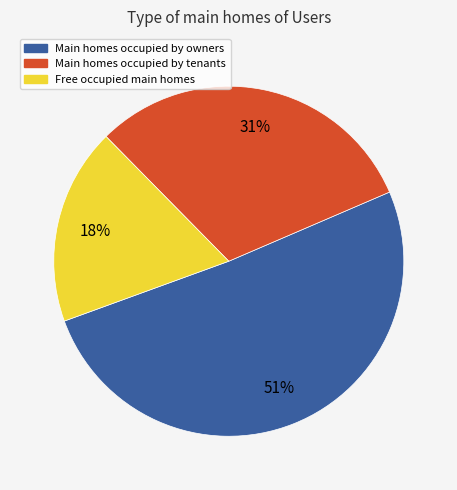

To the nearest percent, what is the average slice percentage?

33%